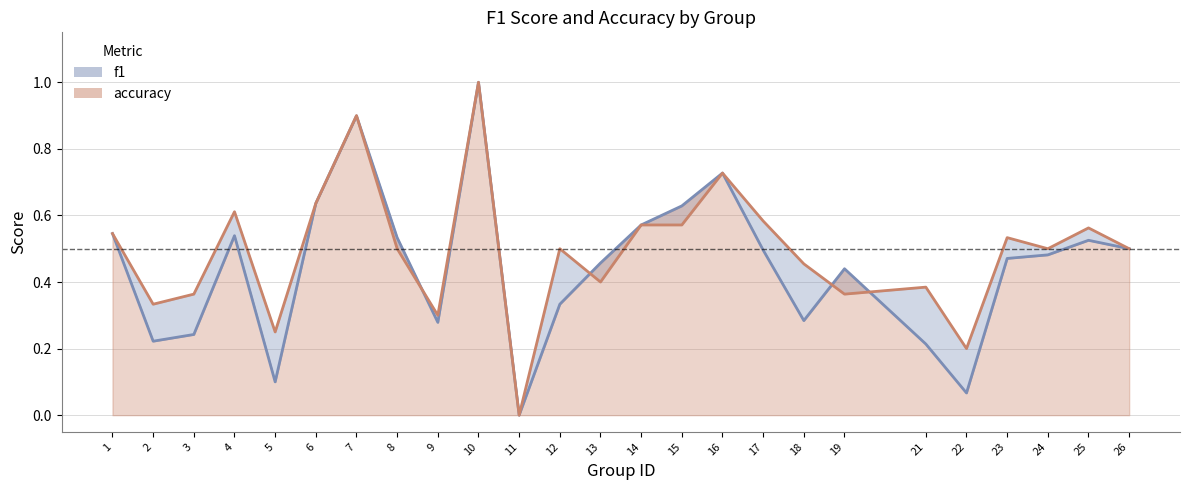

List the series in order of their overall mean, lowest first.

f1, accuracy